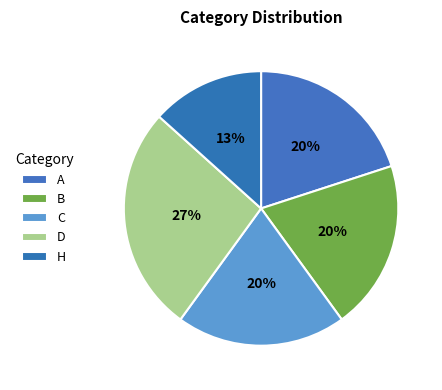

What percentage do D and H together represent?

40.0%